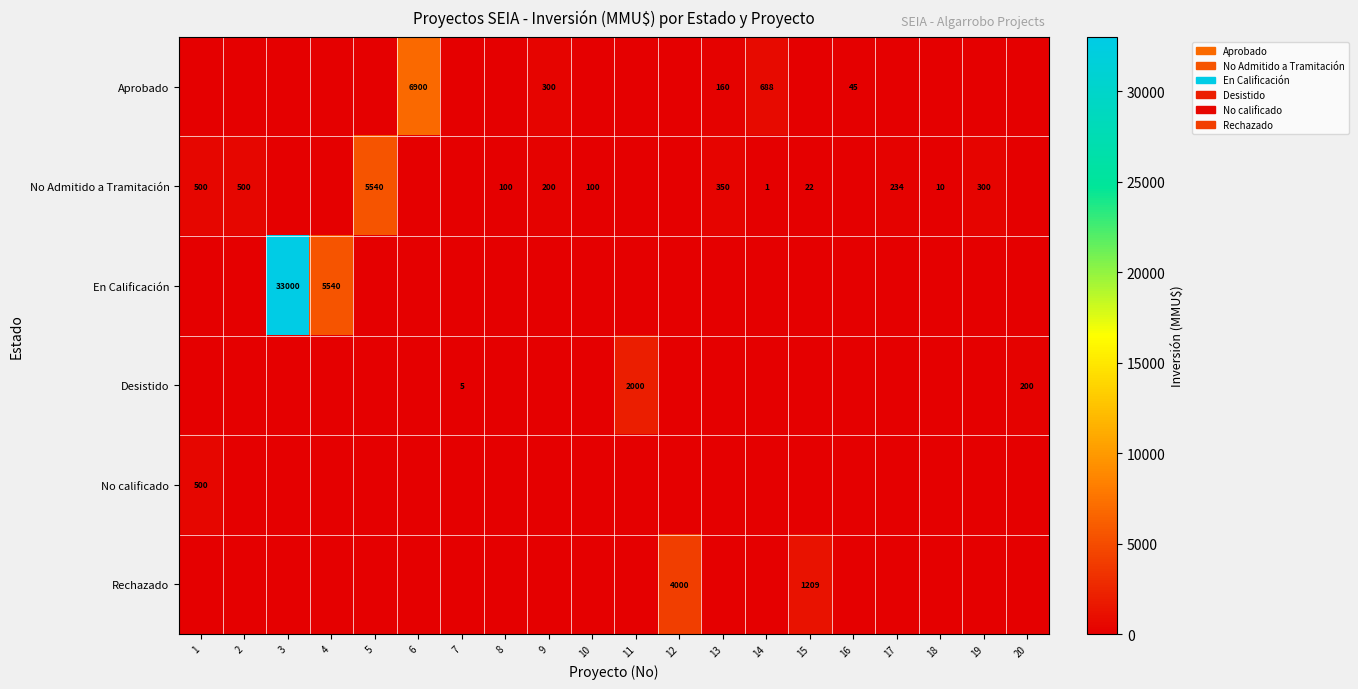

Is it true that No Admitido a Tramitación equals 145 at 17?

False